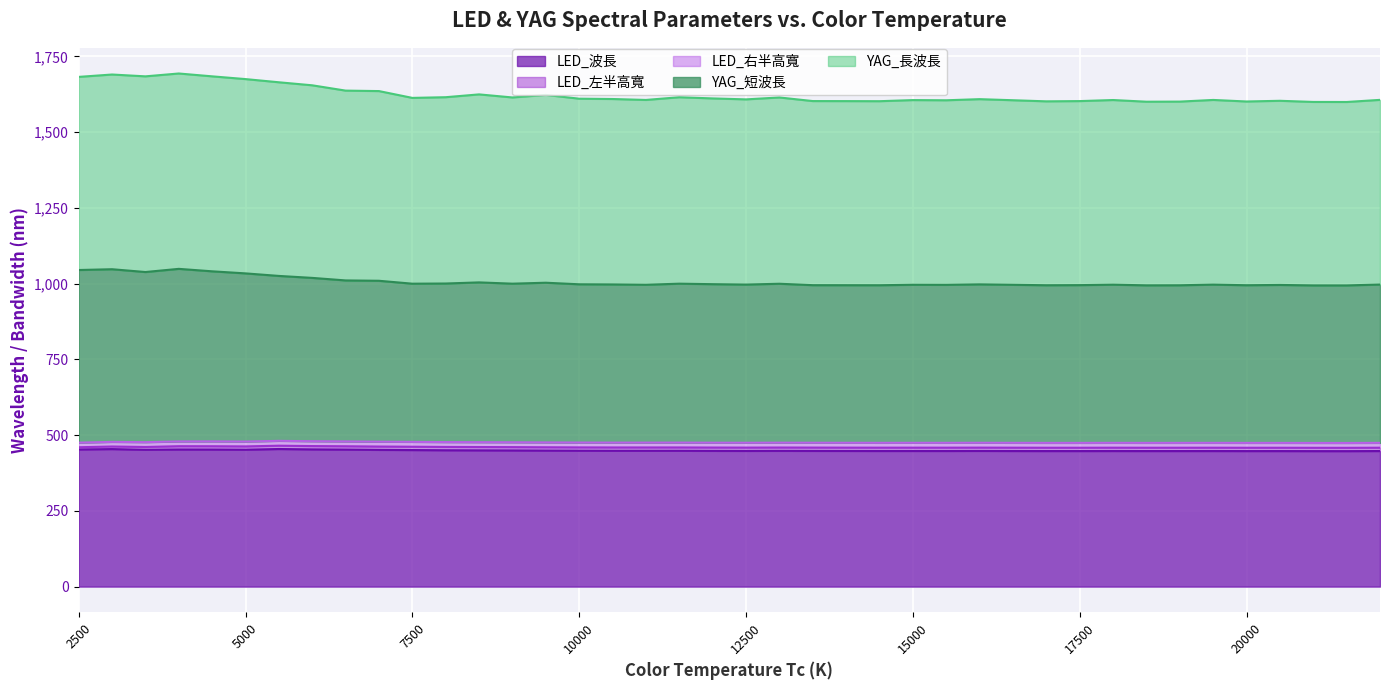

Which series changed the most between 13500 and 18500?

YAG_長波長